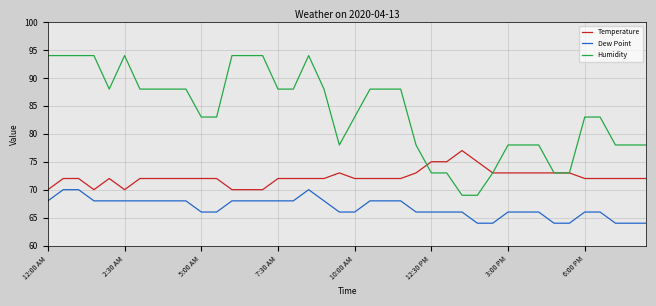

Rank the series by their average value, from highest to lowest.

Humidity, Temperature, Dew Point